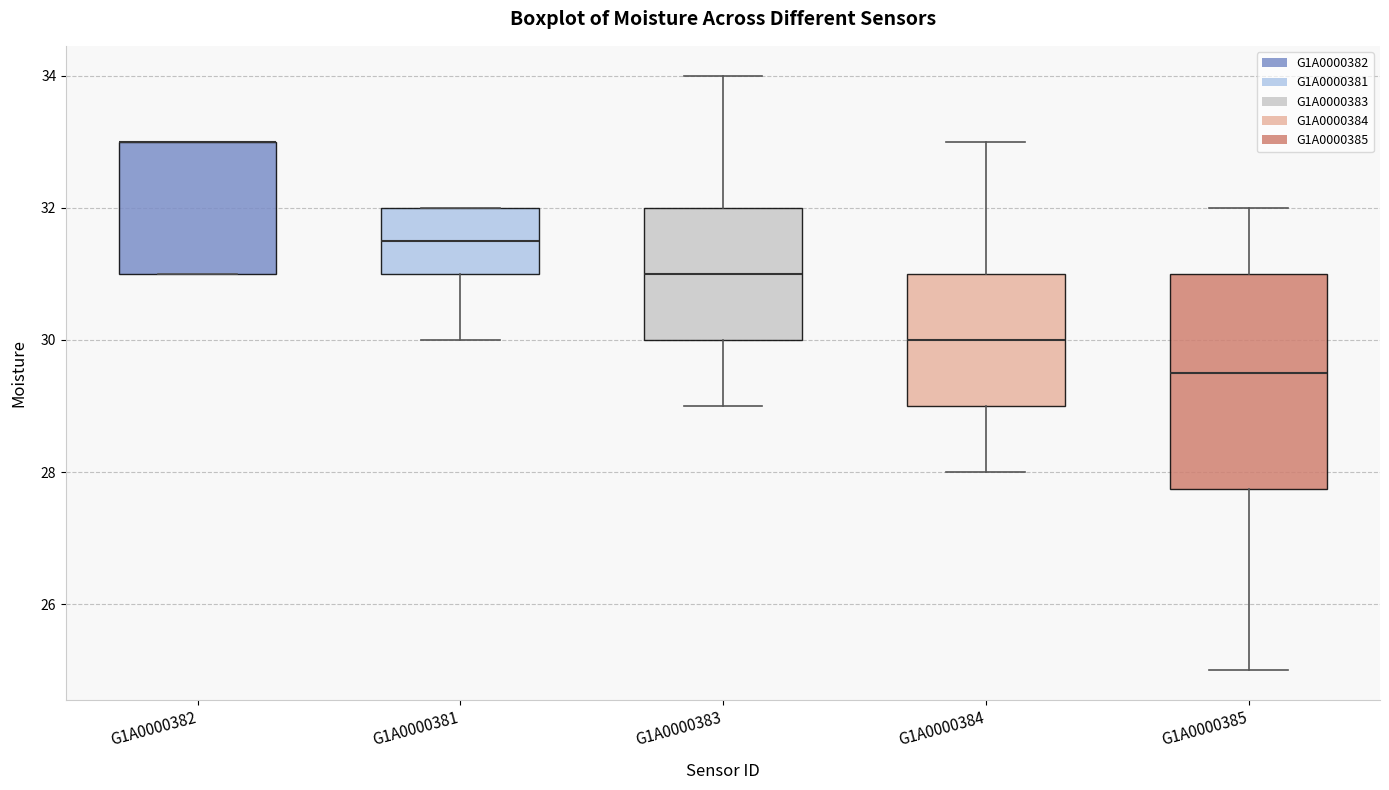

Reading left to right, transcribe this box plot: for each box, give where its median line is, the range the box spans, and where its two whiskers end, as read against the y-axis. The values are not printed on the chart, so give them approximately, as read against the axis.

G1A0000382: median 33.0 (drawn on the box's upper edge), box 31.0 to 33.0, whiskers 31.0 to 33.0
G1A0000381: median 31.6, box 31.0 to 32.0, whiskers 30.0 to 32.0
G1A0000383: median 31.0, box 30.0 to 32.0, whiskers 29.0 to 34.0
G1A0000384: median 30.0, box 29.0 to 31.0, whiskers 28.0 to 33.0
G1A0000385: median 29.6, box 27.8 to 31.0, whiskers 25.0 to 32.0